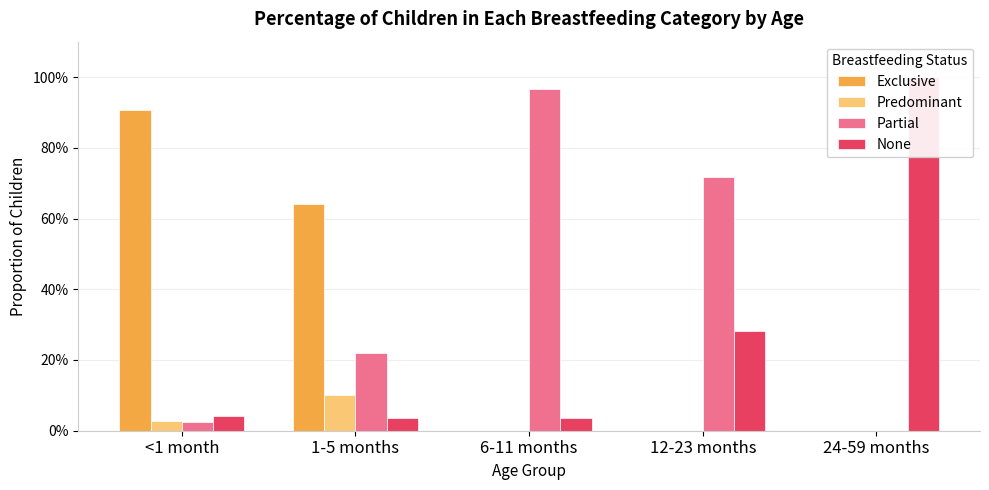

What is the sum of all Exclusive values?

1.5